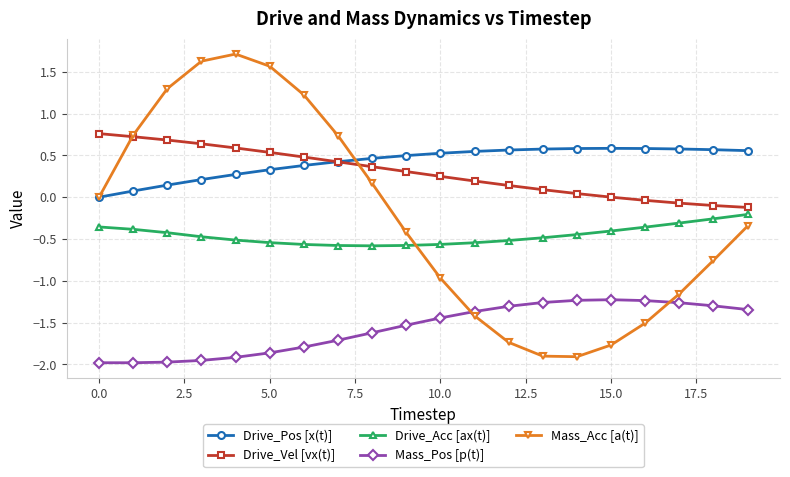

What is the average value of the Mass_Pos [p(t)] series?

-1.6